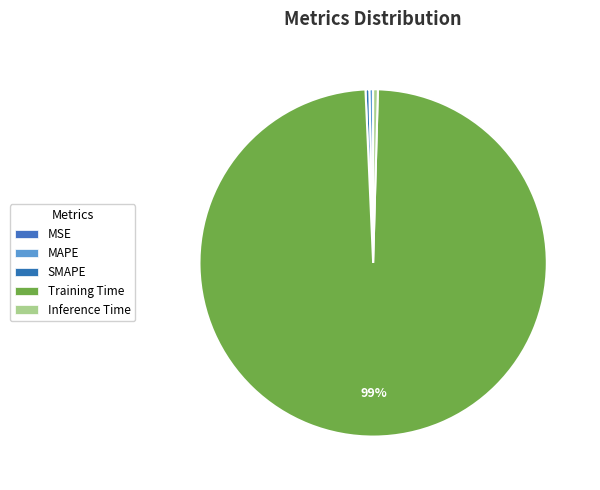

What is the smallest slice in the pie chart?

MSE